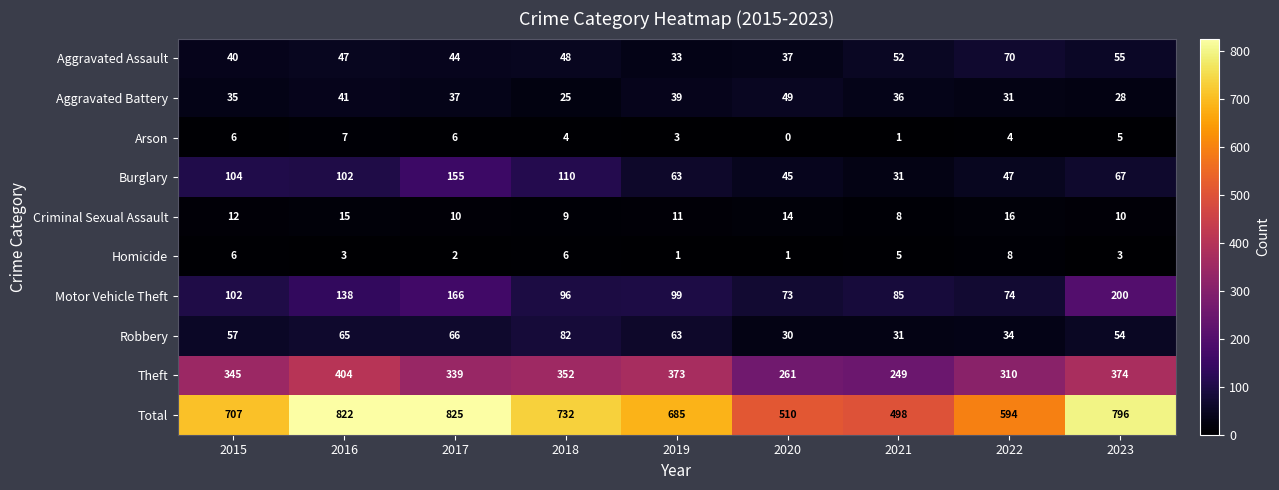

At which label is Arson closest to 3?

2019